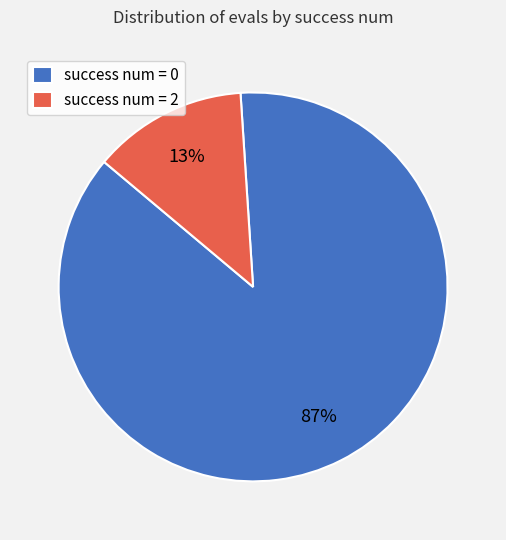

How many segments does this pie chart have?

2